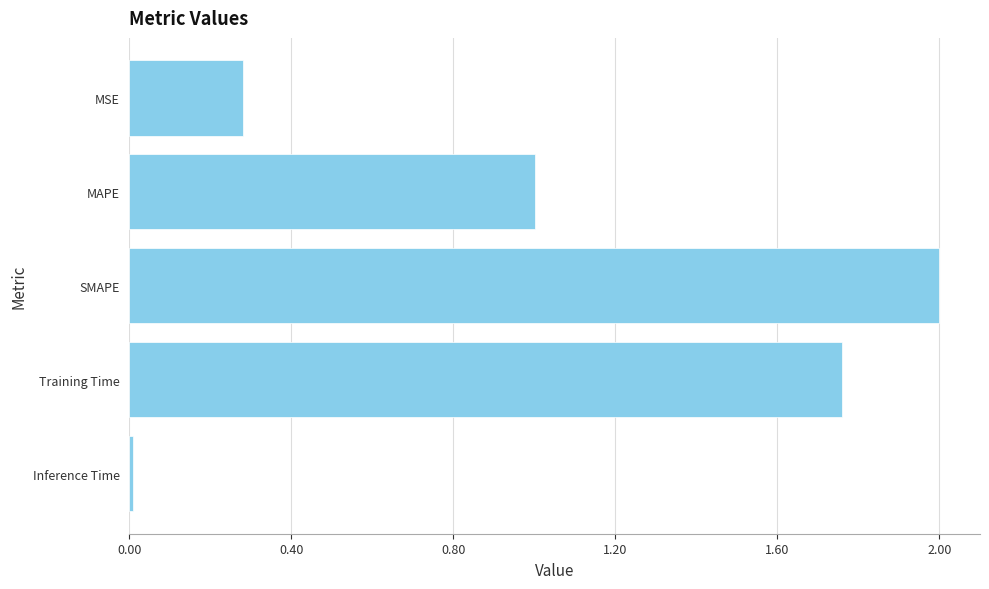

What is the difference between the values at MAPE and MSE?

0.7